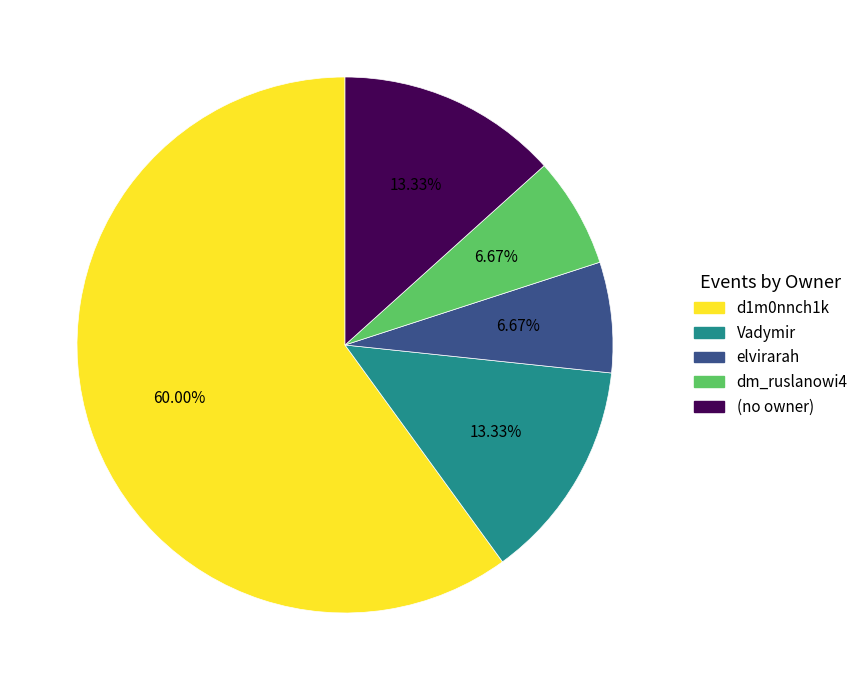

Is d1m0nnch1k the majority of the pie?

Yes